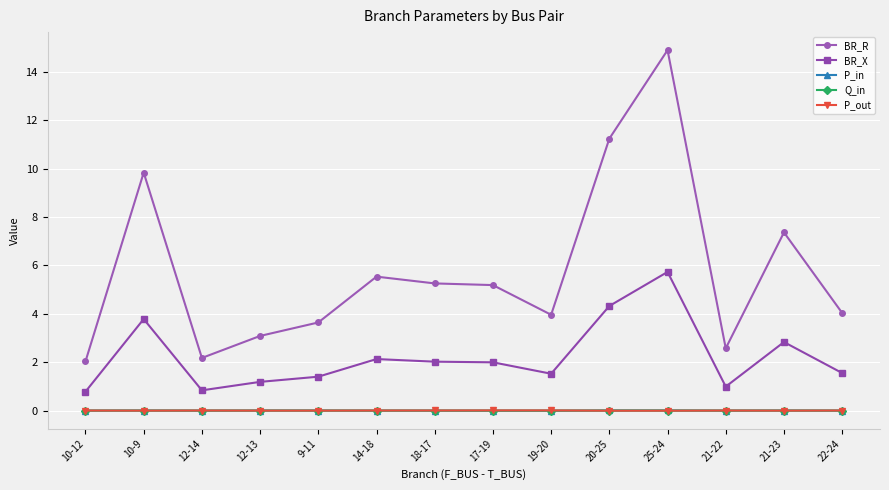

Which series has the largest range (max minus min)?

BR_R